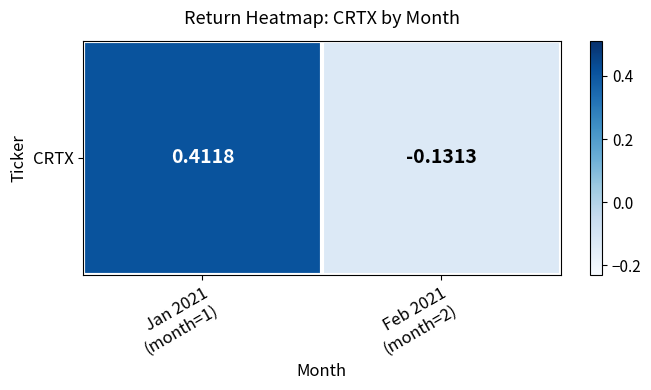

Reading left to right, list all the values displayed in this chart.

0.4	-0.1